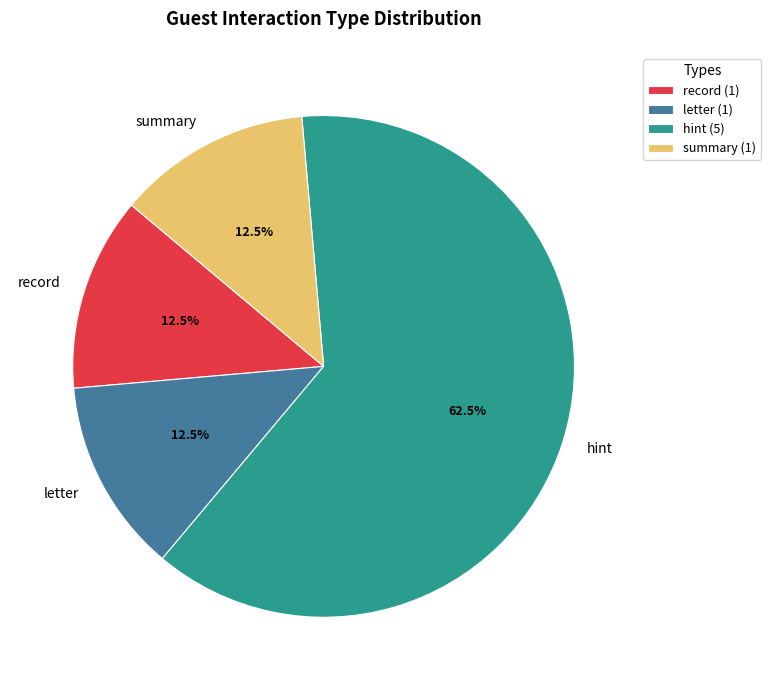

Does any single category account for the majority?

Yes